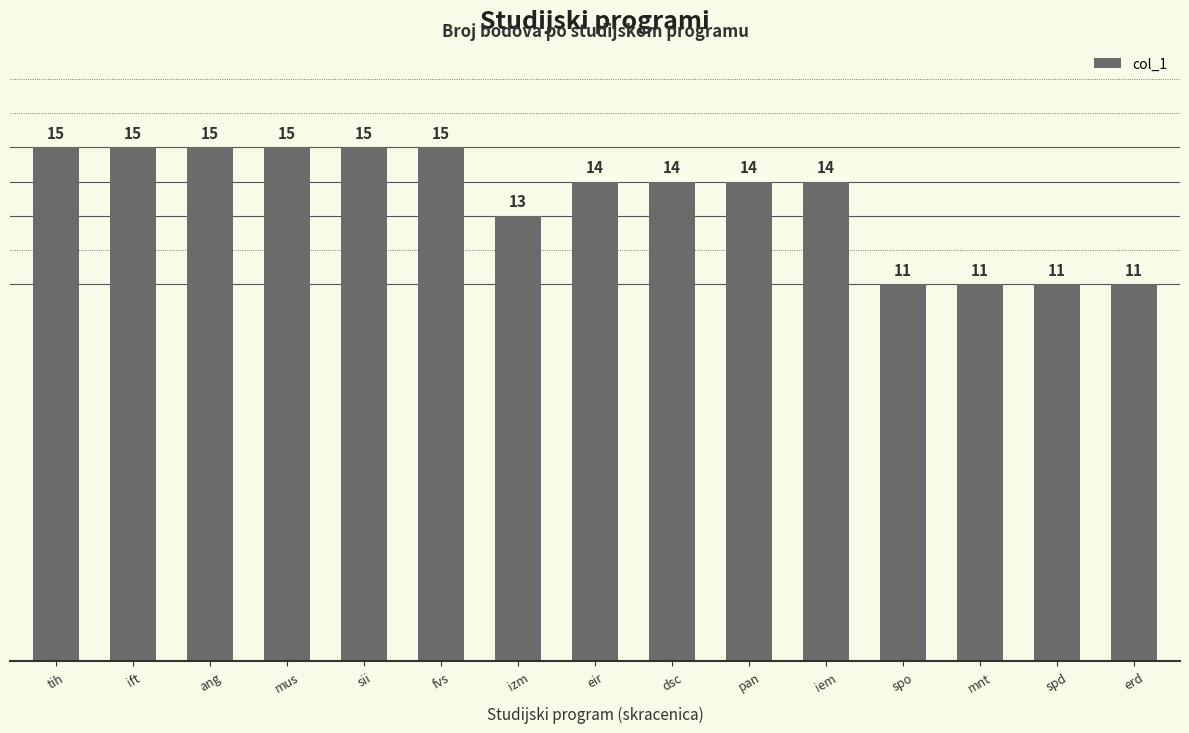

What is the approximate value at mus?

15